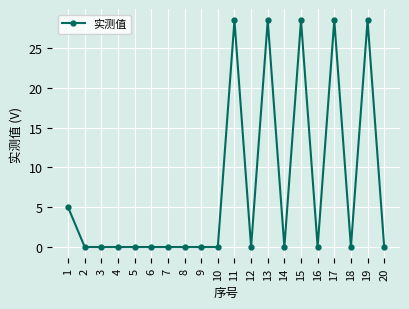

Reading right to left, extract all data points from this chart.

20=0.0	19=28.5	18=0.0	17=28.5	16=0.0	15=28.5	14=0.0	13=28.5	12=0.0	11=28.5	10=0.0	9=0.0	8=0.0	7=0.0	6=0.0	5=0.0	4=0.0	3=0.0	2=0.0	1=5.0